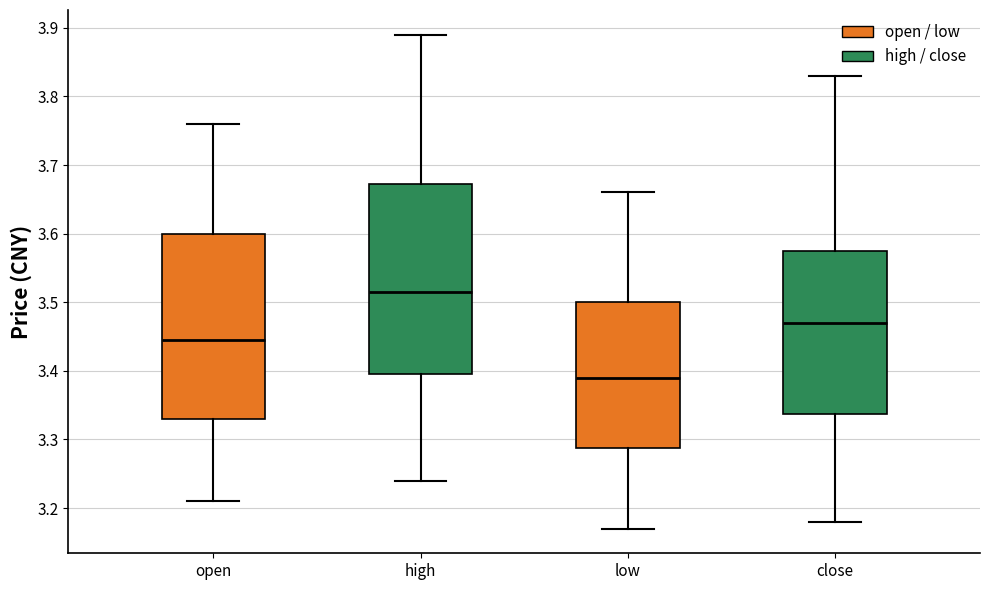

Reading left to right, read every box against the y-axis: the position of its median line, the range the box covers, and the ends of its whiskers. The values are not printed on the chart, so give them approximately, as read against the axis.

open: median 3.45, box 3.33 to 3.60, whiskers 3.21 to 3.76
high: median 3.52, box 3.40 to 3.67, whiskers 3.24 to 3.89
low: median 3.39, box 3.29 to 3.50, whiskers 3.17 to 3.66
close: median 3.47, box 3.34 to 3.58, whiskers 3.18 to 3.83